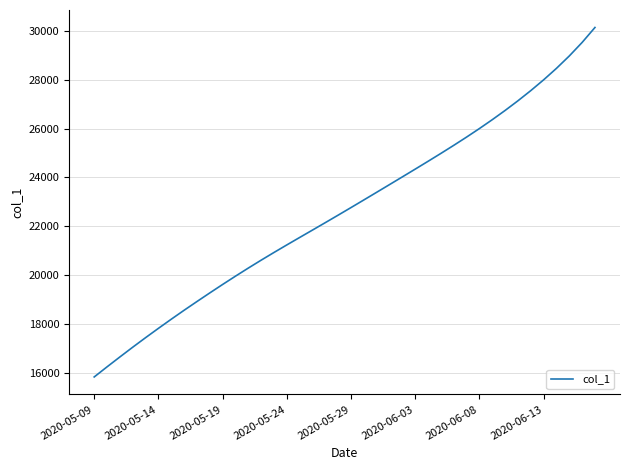

What is the difference between the maximum and minimum values?

14291.1